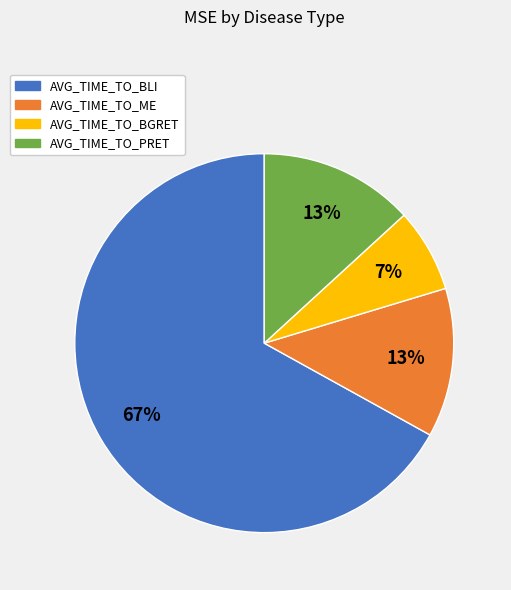

What is the smallest slice in the pie chart?

AVG_TIME_TO_BGRET